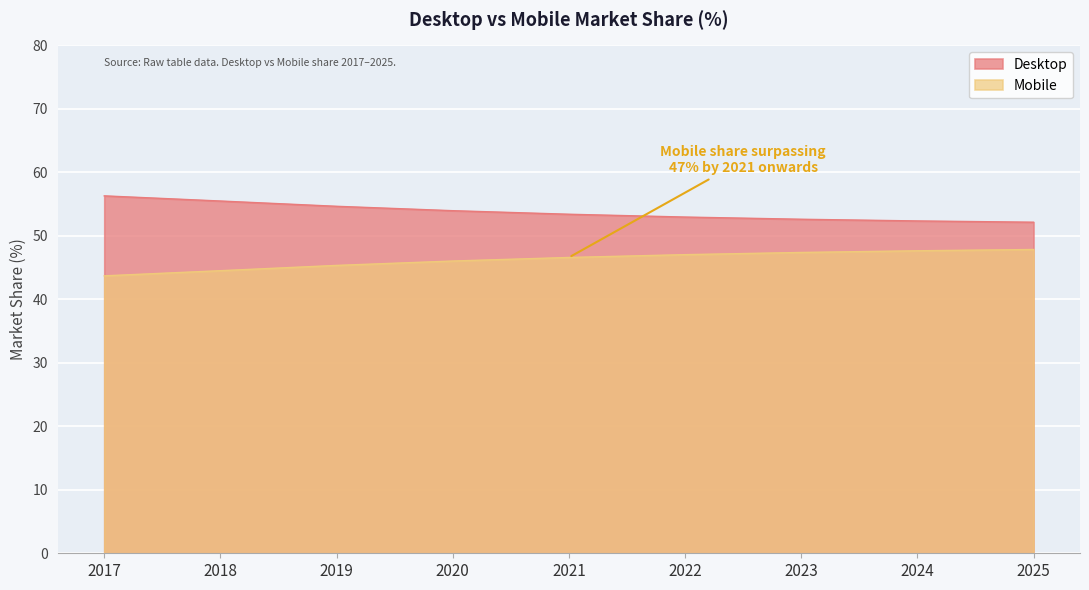

How many data points in Desktop are above 53?

5